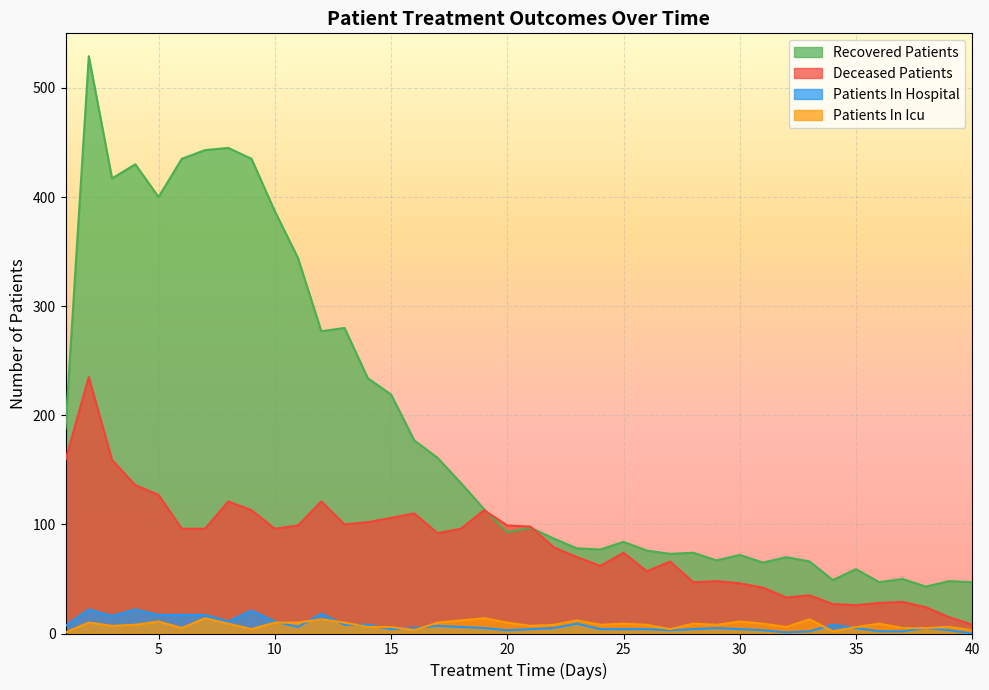

Rank the series at 40 from highest to lowest value.

recovered_patients, deceased_patients, patients_in_icu, patients_in_hospital